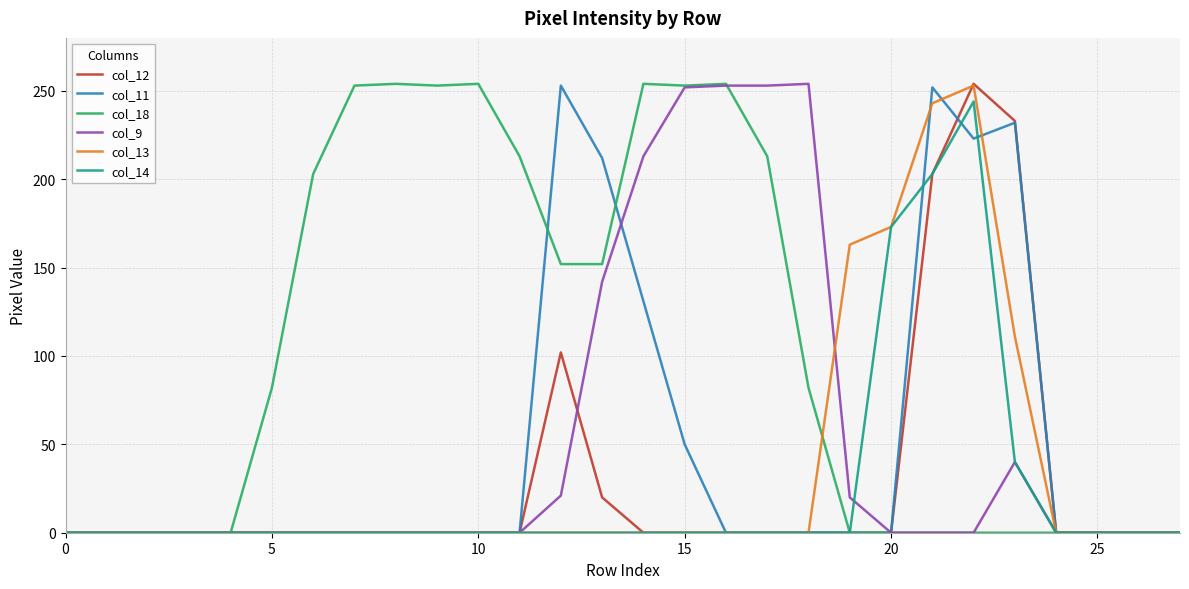

Which series has the largest total across all categories?

col_18